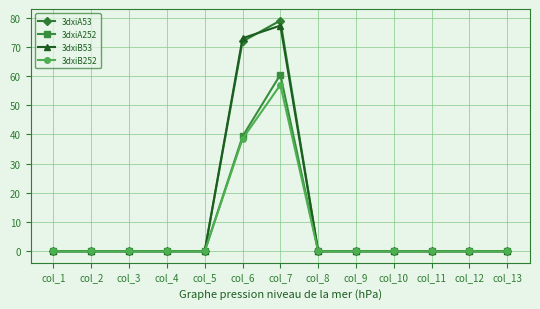

Reading left to right, list all the values displayed in this chart.

3dxiA53: 0.0	0.0	0.0	0.0	0.0	71.9	79.0	0.0	0.0	0.0	0.0	0.0	0.0
3dxiA252: 0.0	0.0	0.0	0.0	0.0	39.3	60.5	0.0	0.0	0.0	0.0	0.0	0.0
3dxiB53: 0.0	0.0	0.0	0.0	0.0	73.0	77.3	0.0	0.0	0.0	0.0	0.0	0.0
3dxiB252: 0.0	0.0	0.0	0.0	0.0	38.5	57.0	0.0	0.0	0.0	0.0	0.0	0.0